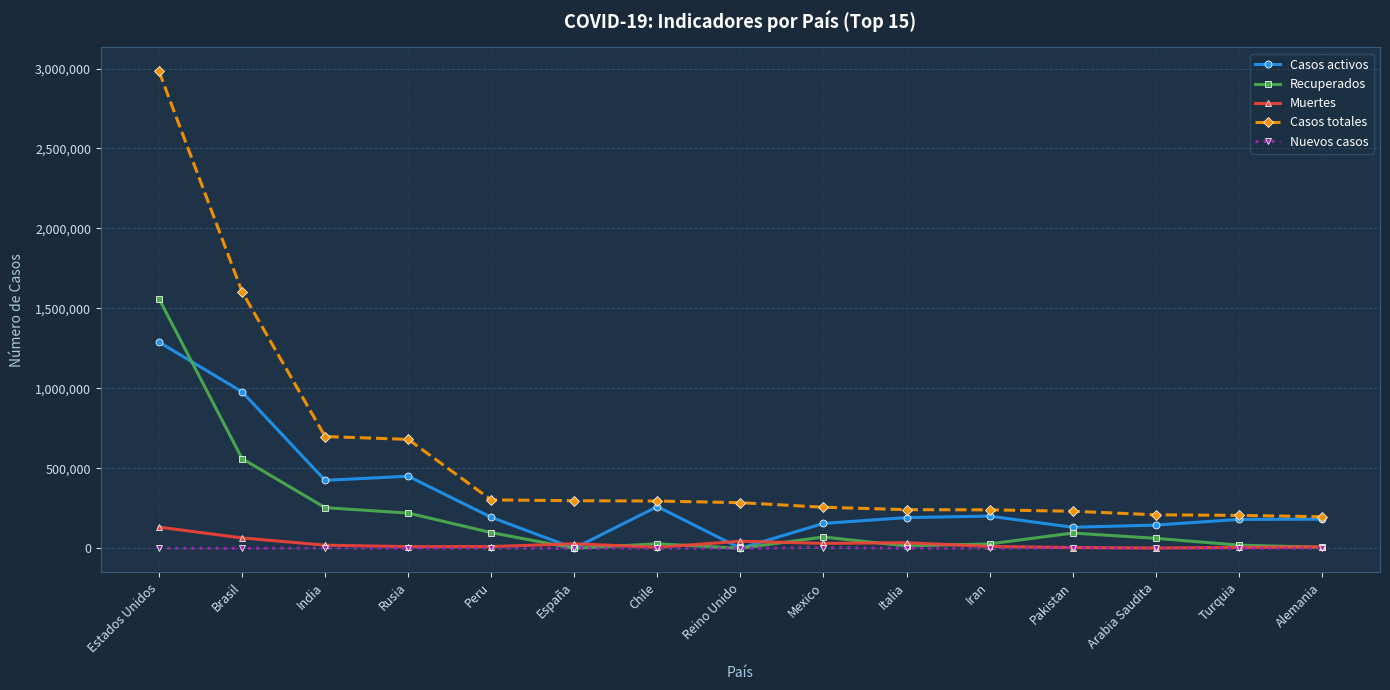

What is the sum of all Recuperados values?

3019389